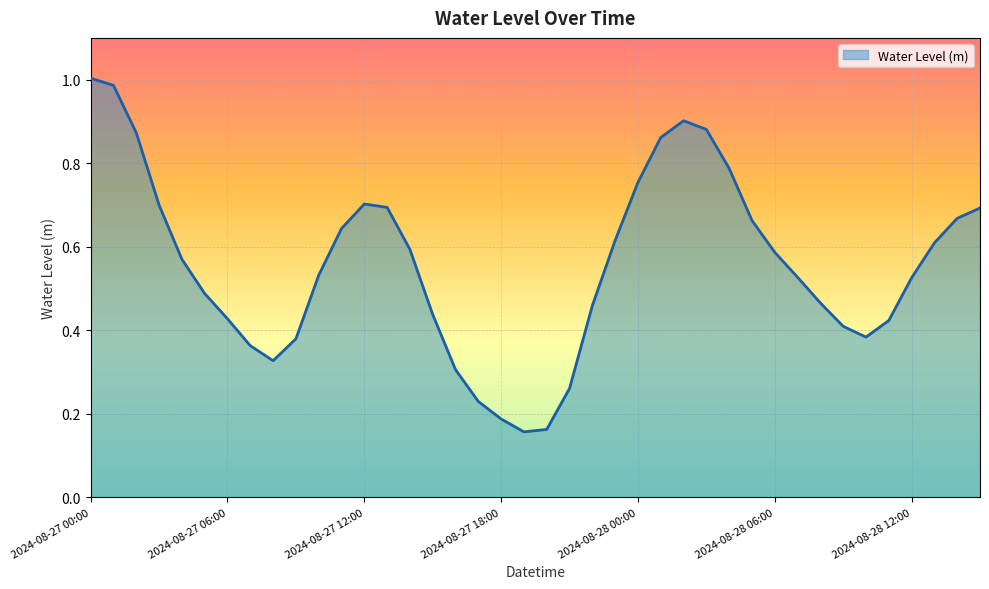

True or false: there are more than 0 points higher than both neighbors.

True